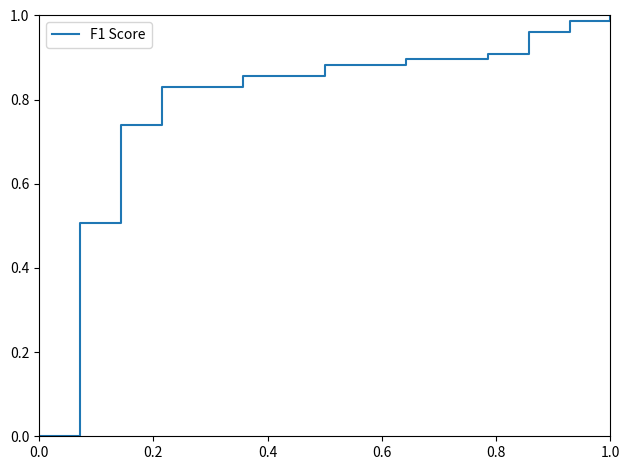

Is this an area chart (filled region under the line)?

No